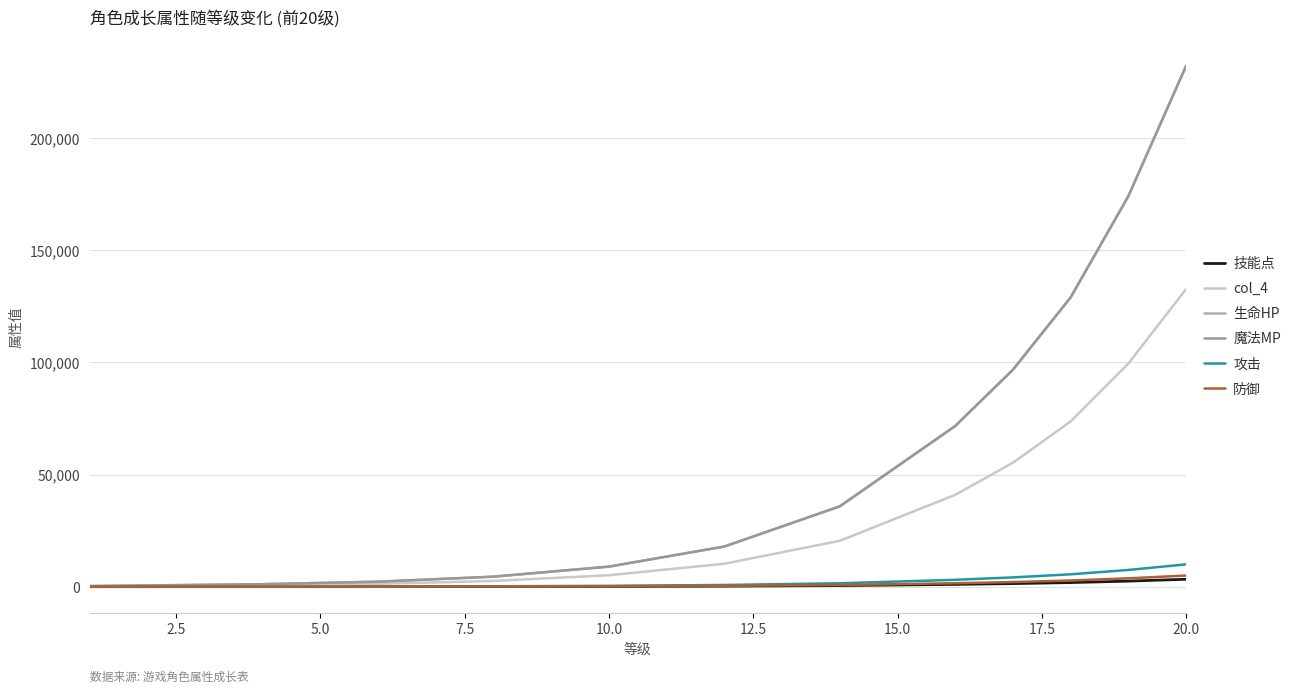

How many lines are shown in the chart?

6